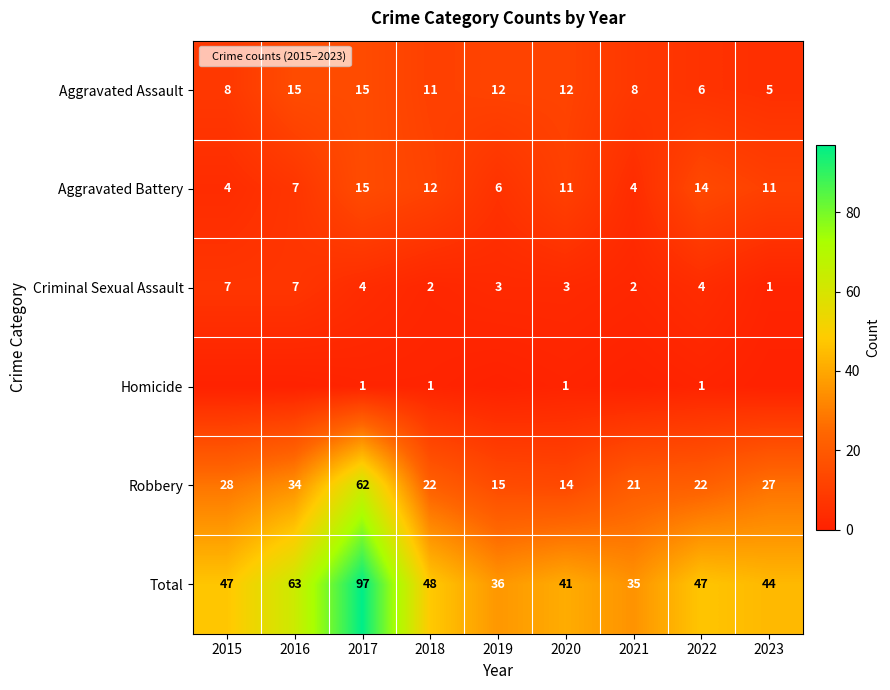

What is the greatest value displayed?

97